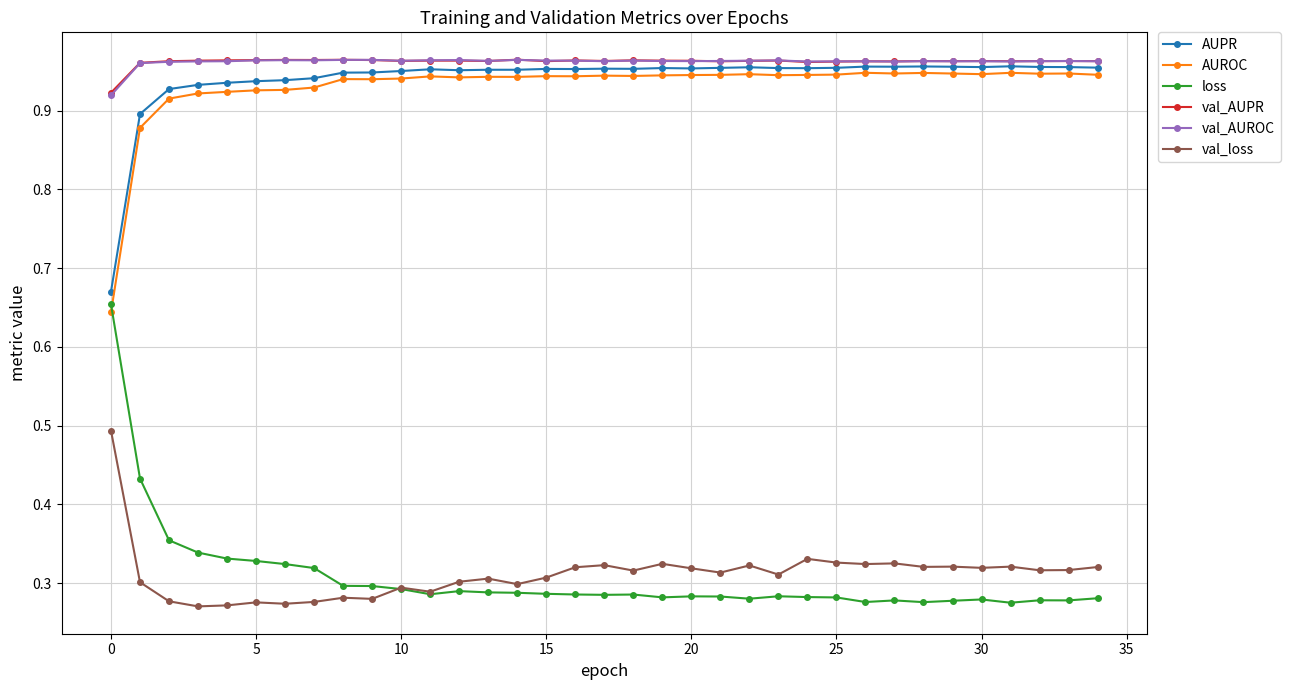

Which series has the largest range (max minus min)?

loss